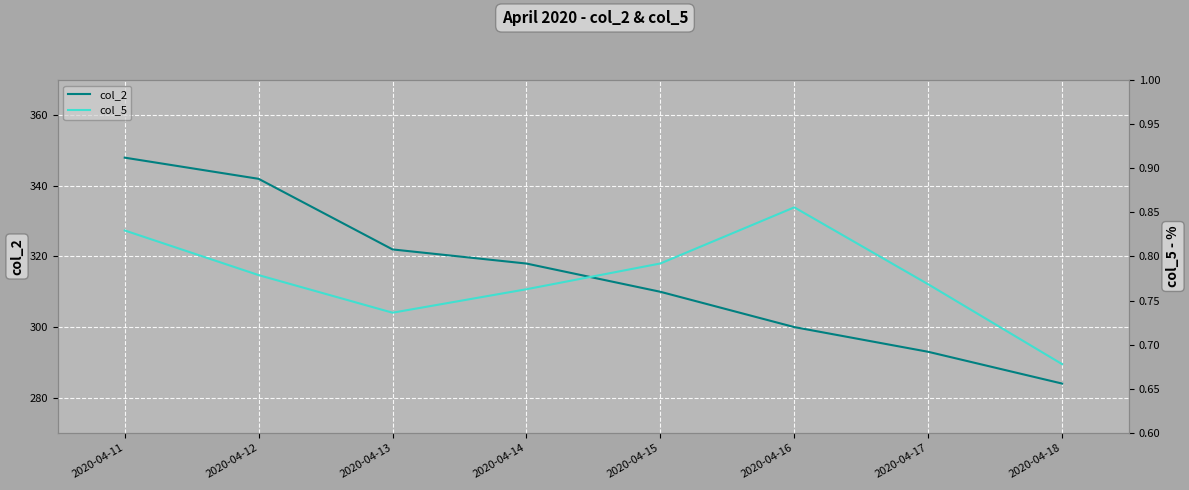

True or false: col_5 and col_2 cross at least once.

False